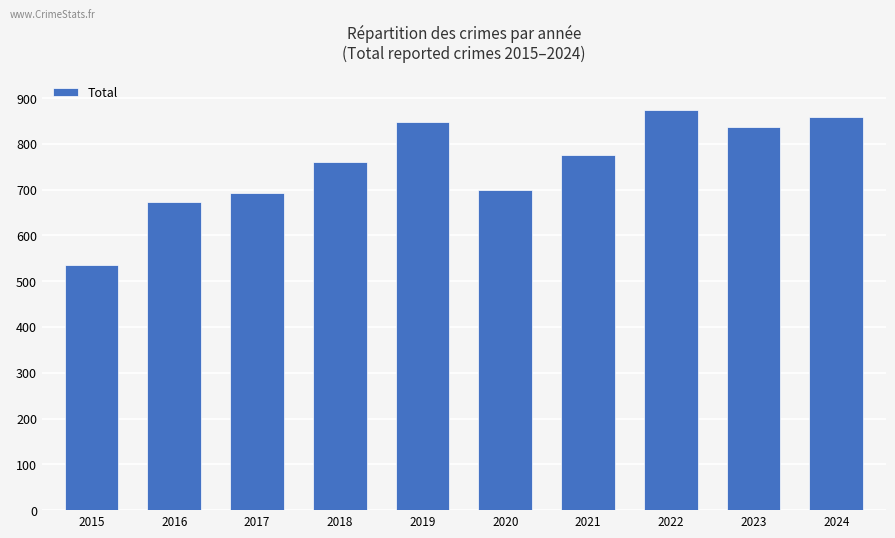

Rank the categories by value from lowest to highest.

2015, 2016, 2017, 2020, 2018, 2021, 2023, 2019, 2024, 2022